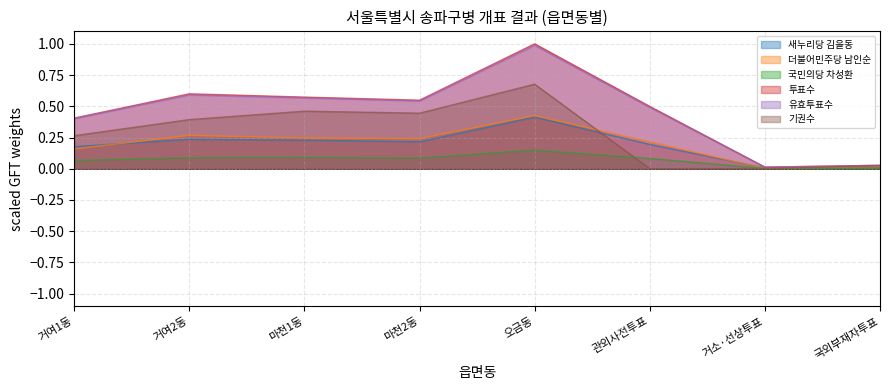

The value of 유효투표수 at 오금동 is 1.8. True or false?

False